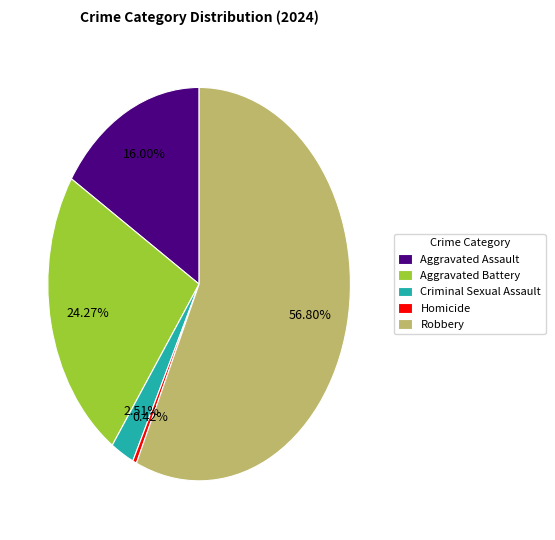

To the nearest percent, what portion does Robbery represent?

57%